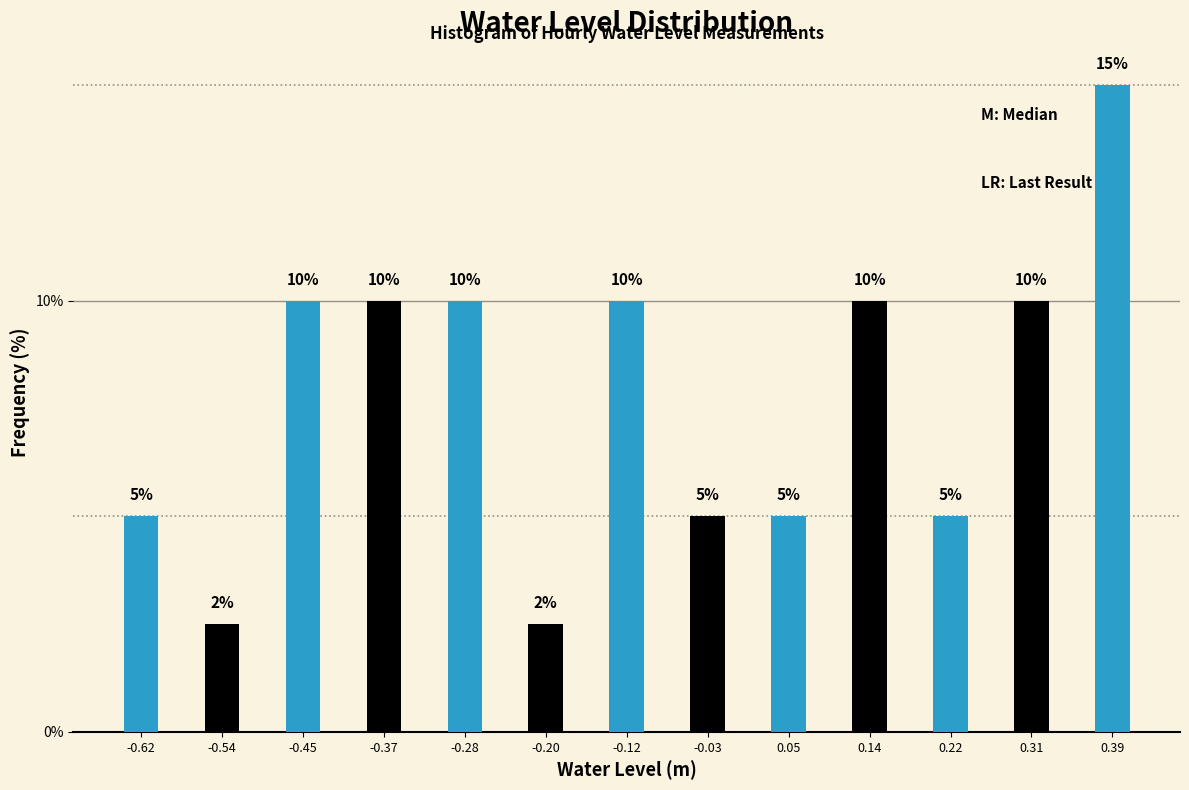

How many values are between 5 and 10?

10